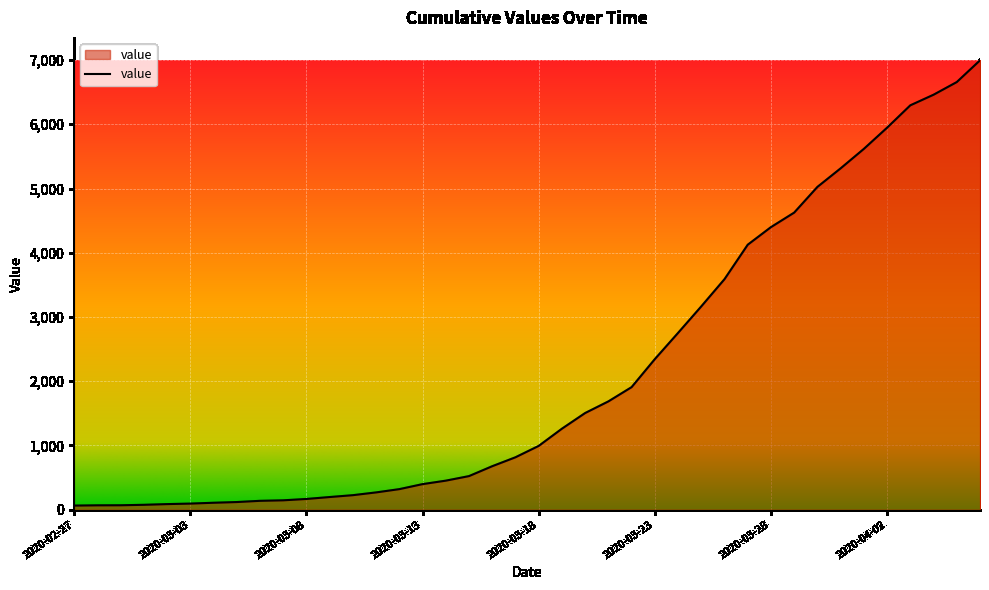

What is the sum of all values?

85677